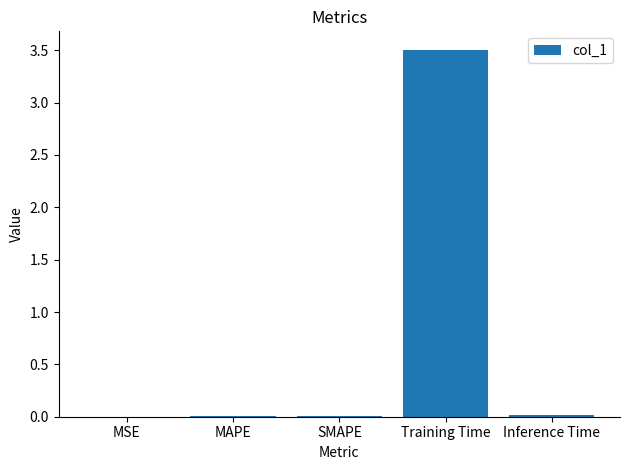

Which category has the highest value across all series?

Training Time